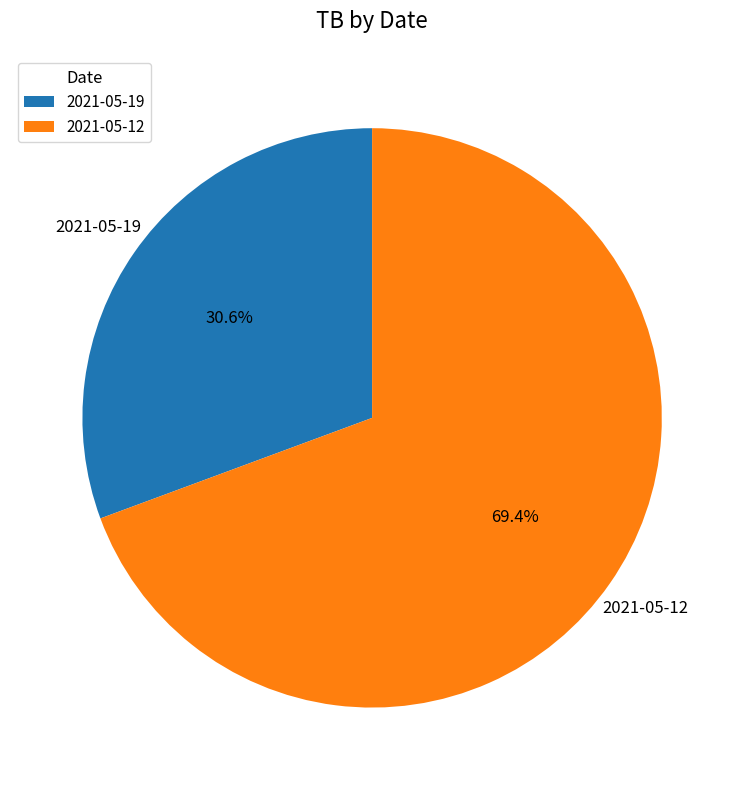

What is the ratio of the value at 2021-05-12 to the value at 2021-05-19?

2.3